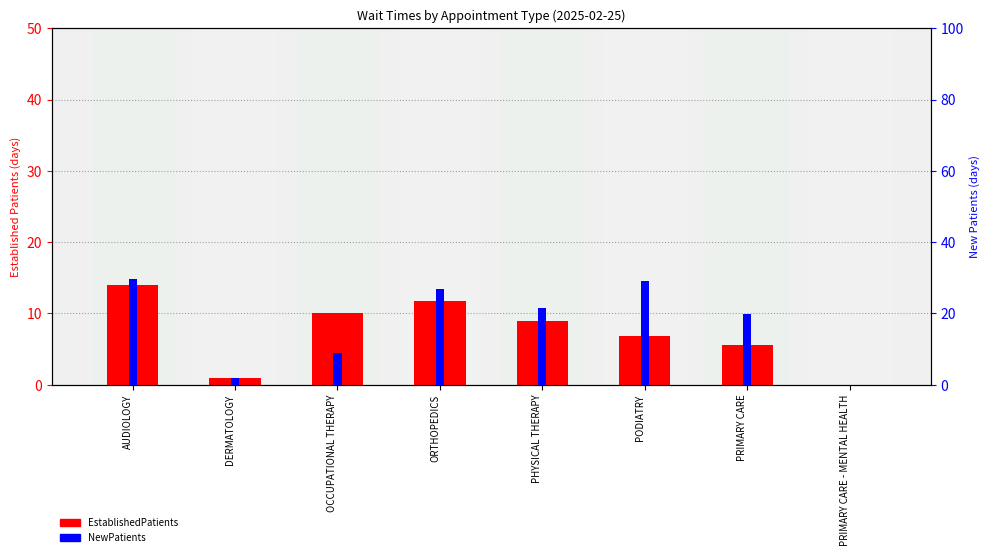

Reading left to right, what are all the values shown in this chart?

EstablishedPatients: AUDIOLOGY=14.0	DERMATOLOGY=1.0	OCCUPATIONAL THERAPY=10.0	ORTHOPEDICS=11.8	PHYSICAL THERAPY=9.0	PODIATRY=6.9	PRIMARY CARE=5.6	PRIMARY CARE - MENTAL HEALTH=0.0
NewPatients: AUDIOLOGY=29.7	DERMATOLOGY=2.0	OCCUPATIONAL THERAPY=9.0	ORTHOPEDICS=26.9	PHYSICAL THERAPY=21.4	PODIATRY=29.2	PRIMARY CARE=19.9	PRIMARY CARE - MENTAL HEALTH=0.0